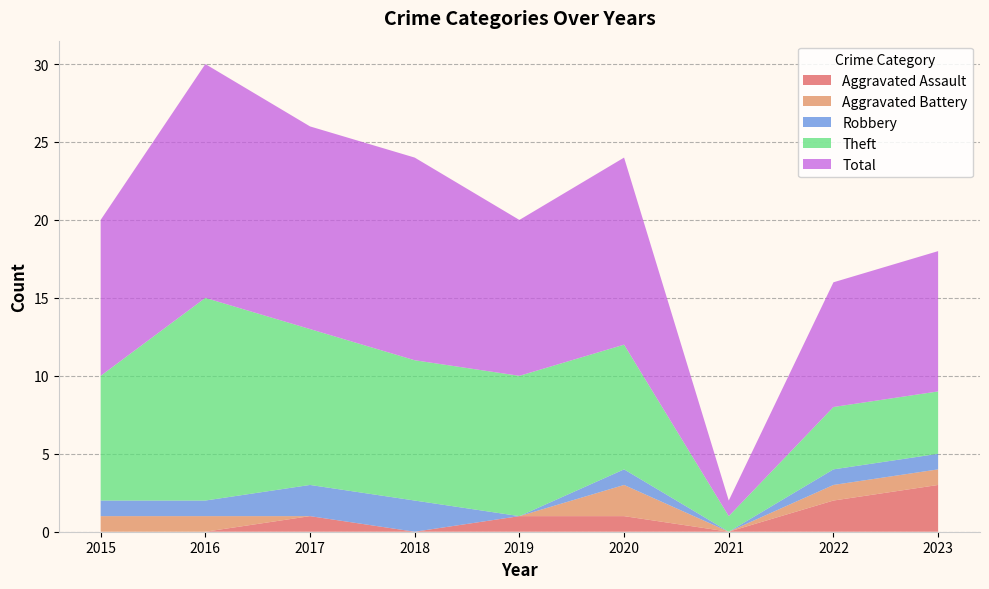

What is the total value across all series at 2021?

2